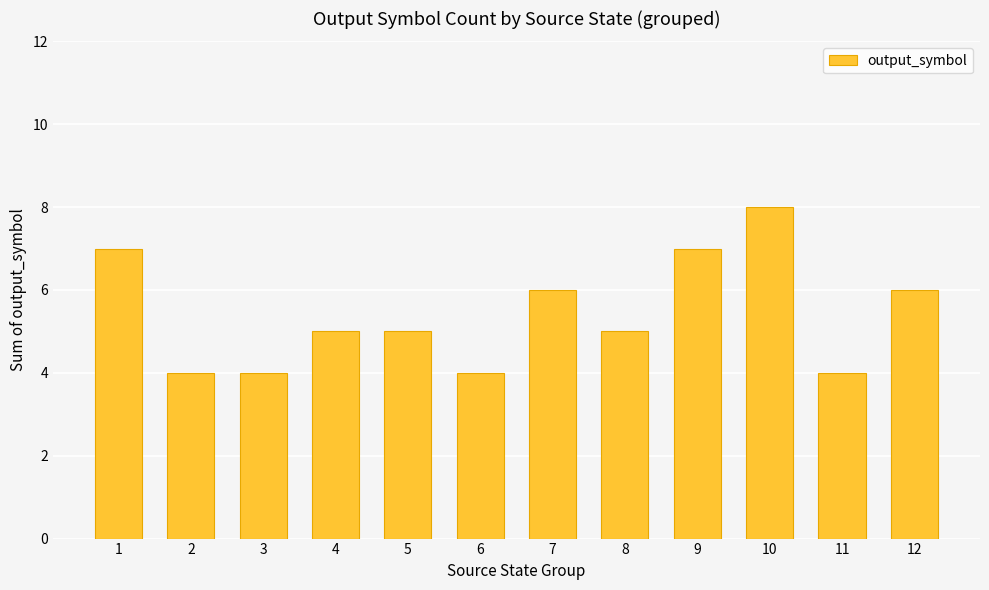

Count the number of data series in this chart.

1